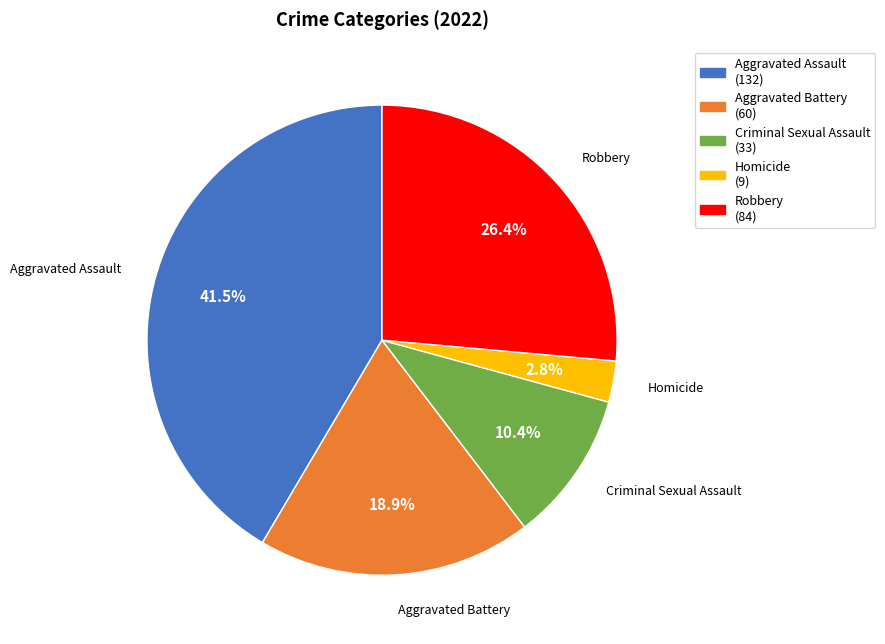

What percentage do Criminal Sexual Assault and Homicide together represent?

13.2%